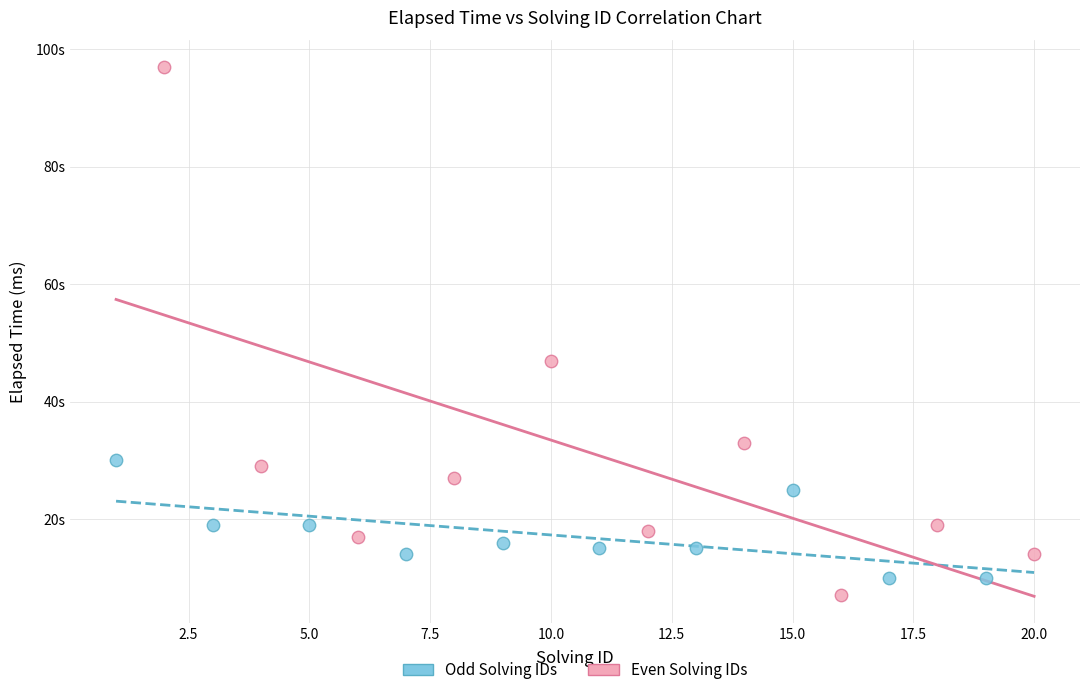

What are all the series names shown in the legend?

Odd Solving IDs, Even Solving IDs